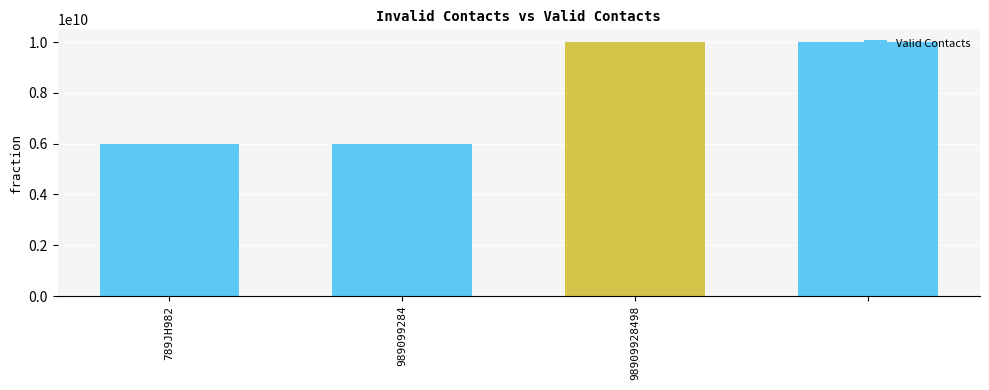

What is the value of the 3rd bar from the left?

9999999998